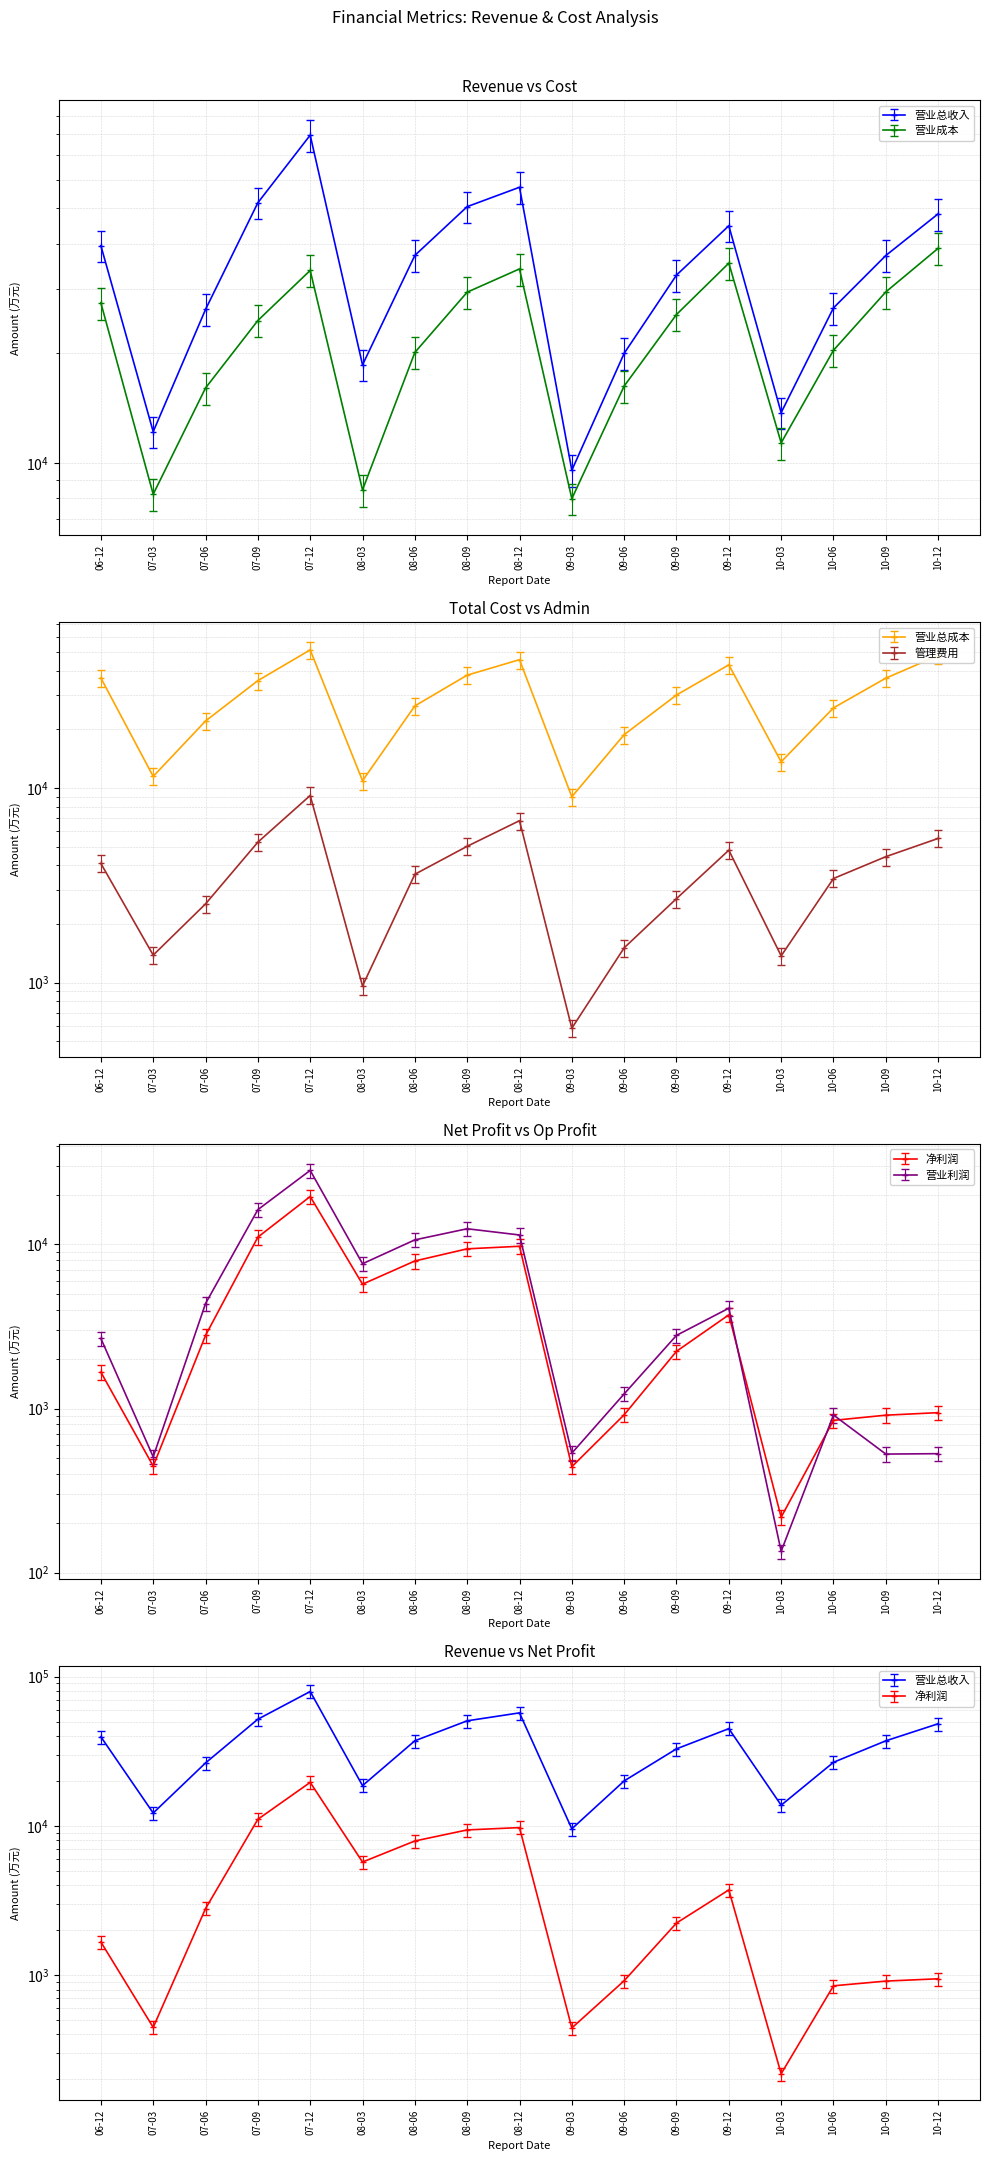

At how many categories does at least one series exceed 6708?

17